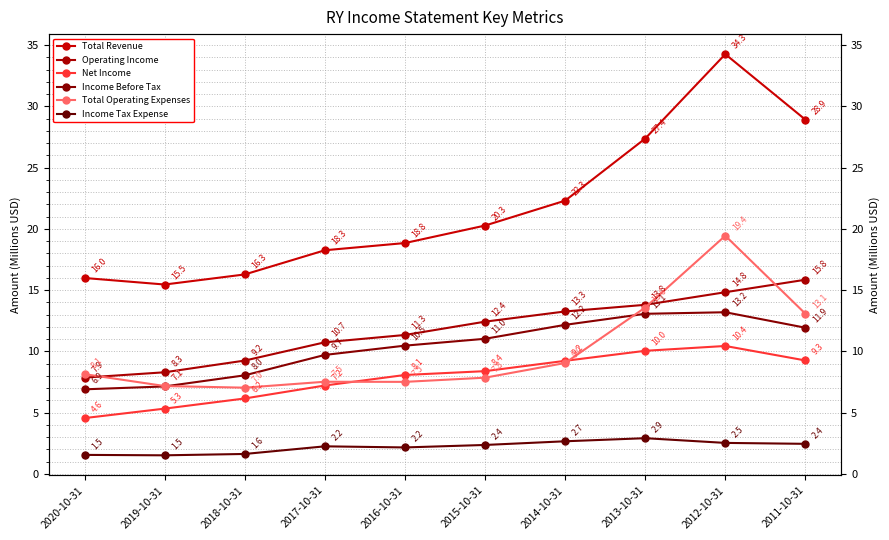

Count the number of data series in this chart.

6